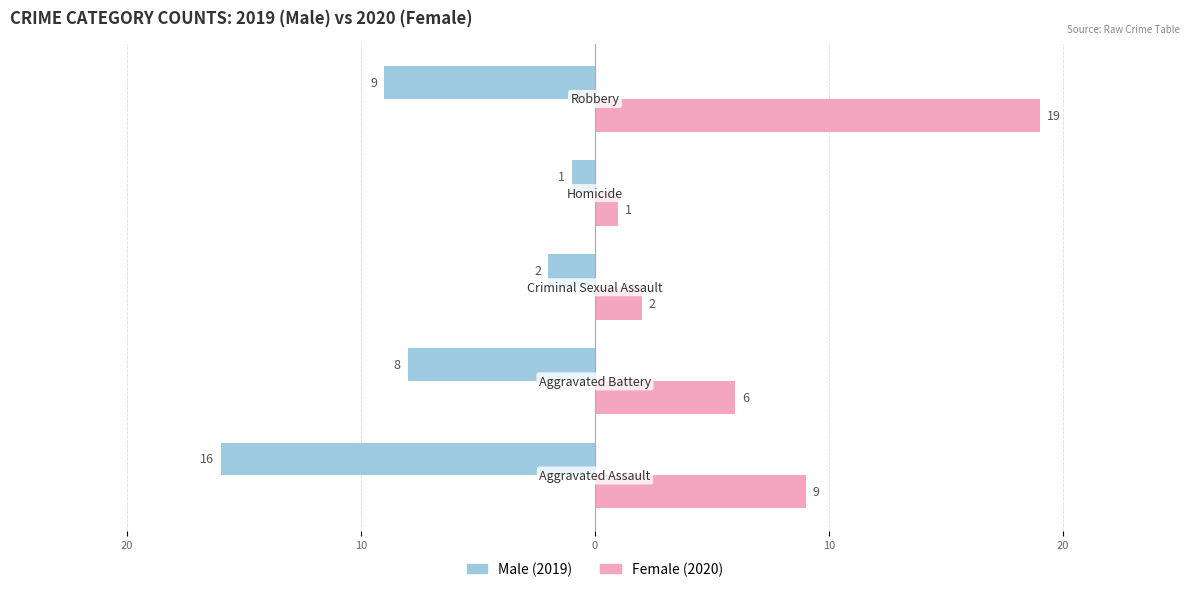

Reading right to left, list all the values displayed in this chart.

Male: -9	-1	-2	-8	-16
Female: 19	1	2	6	9